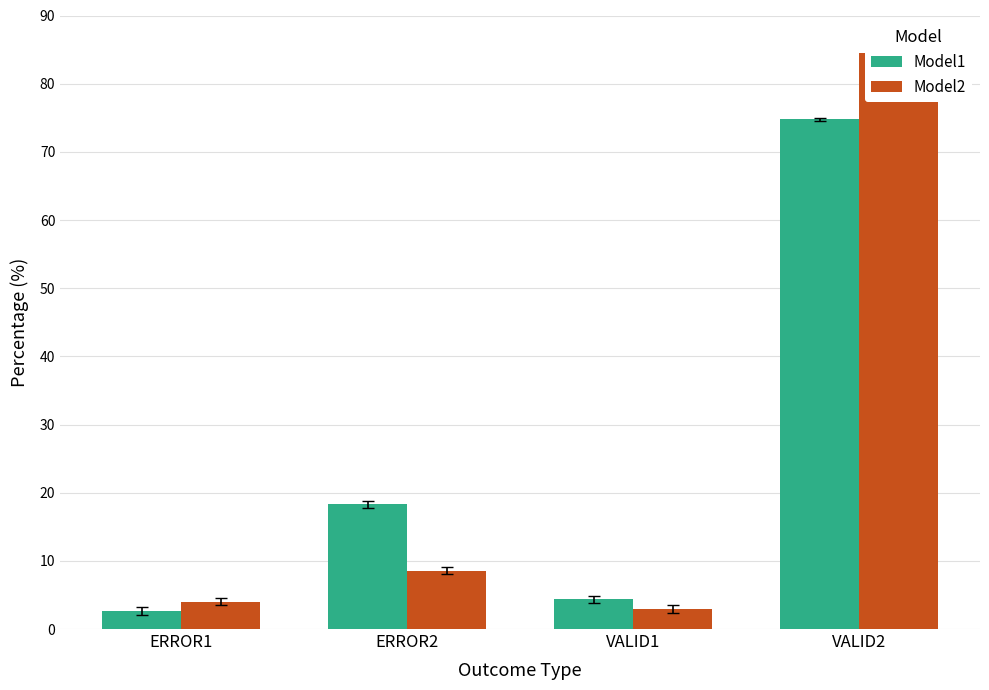

Which has a higher value, ERROR1 or VALID1?

VALID1